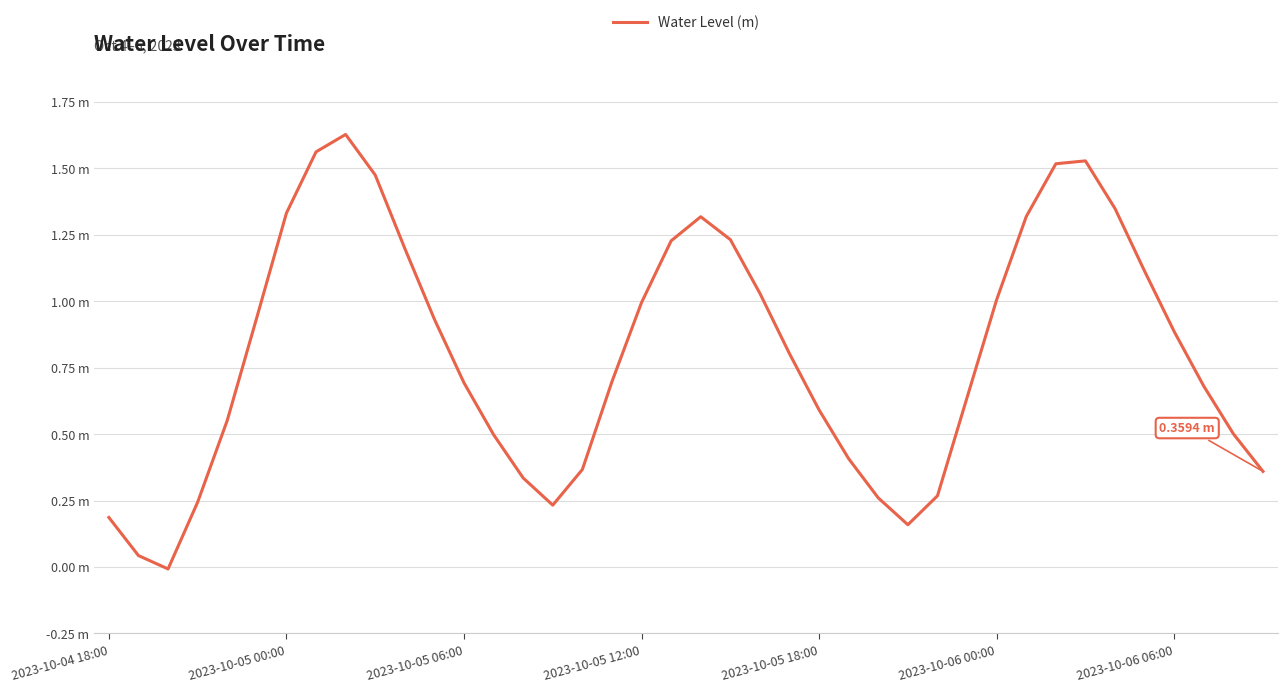

Does the chart have visible grid lines?

Yes